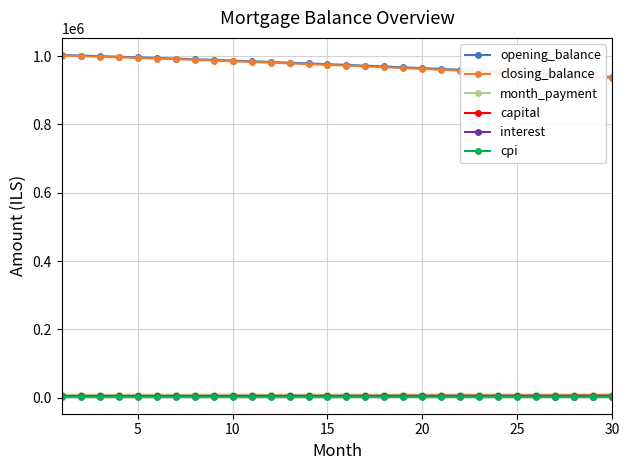

What is the difference between the maximum and second lowest values in the cpi series?

199.9